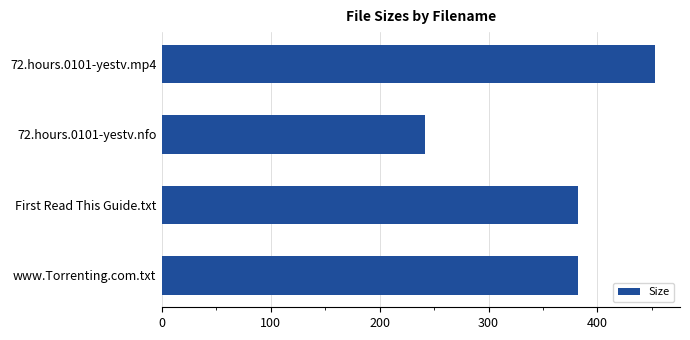

Between 72.hours.0101-yestv.mp4 and First Read This Guide.txt, which is larger?

72.hours.0101-yestv.mp4